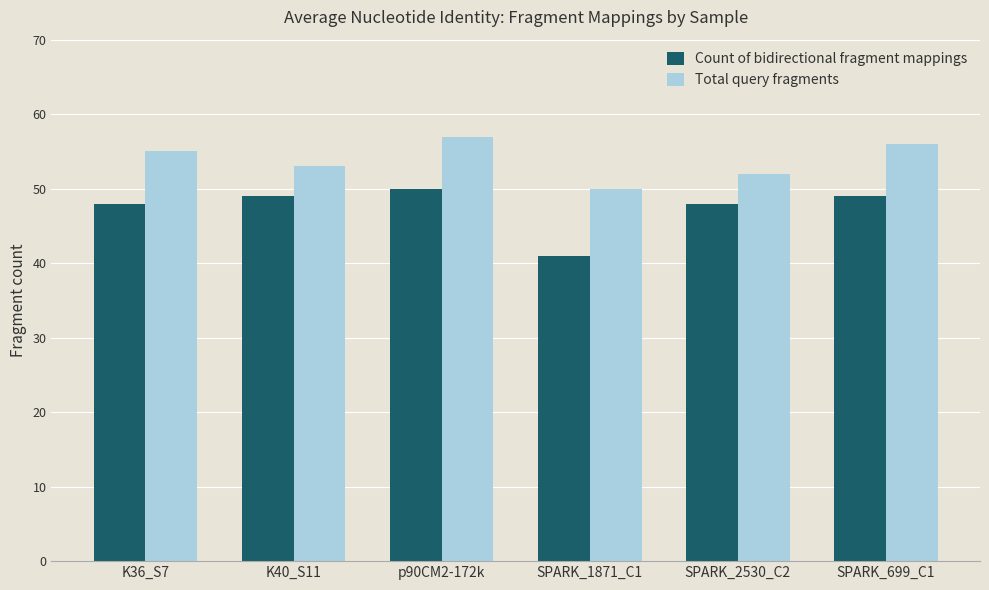

Between SPARK_1871_C1 and SPARK_699_C1, which series saw the biggest shift?

Count of bidirectional fragment mappings